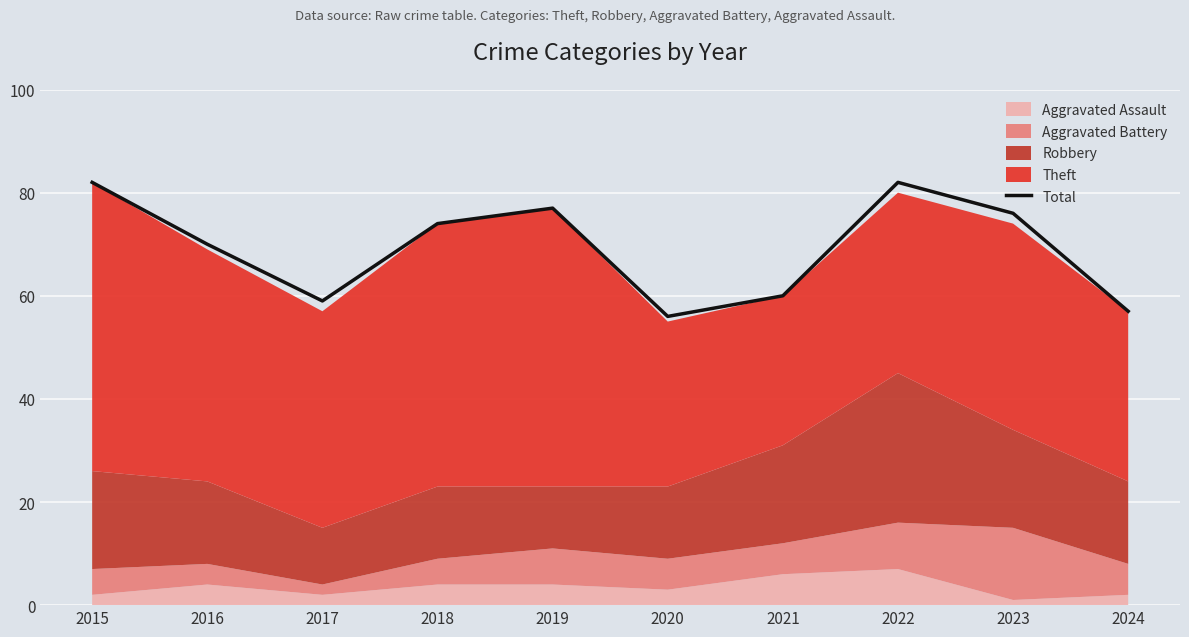

Where is the first local minimum?

2017